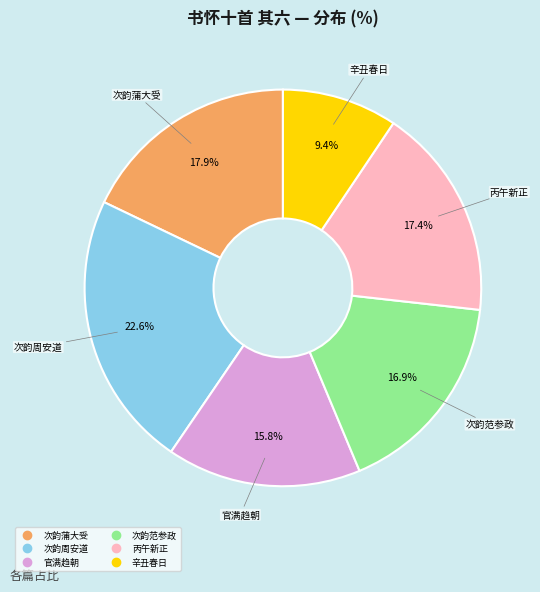

Is there any slice that represents more than half of the pie?

No